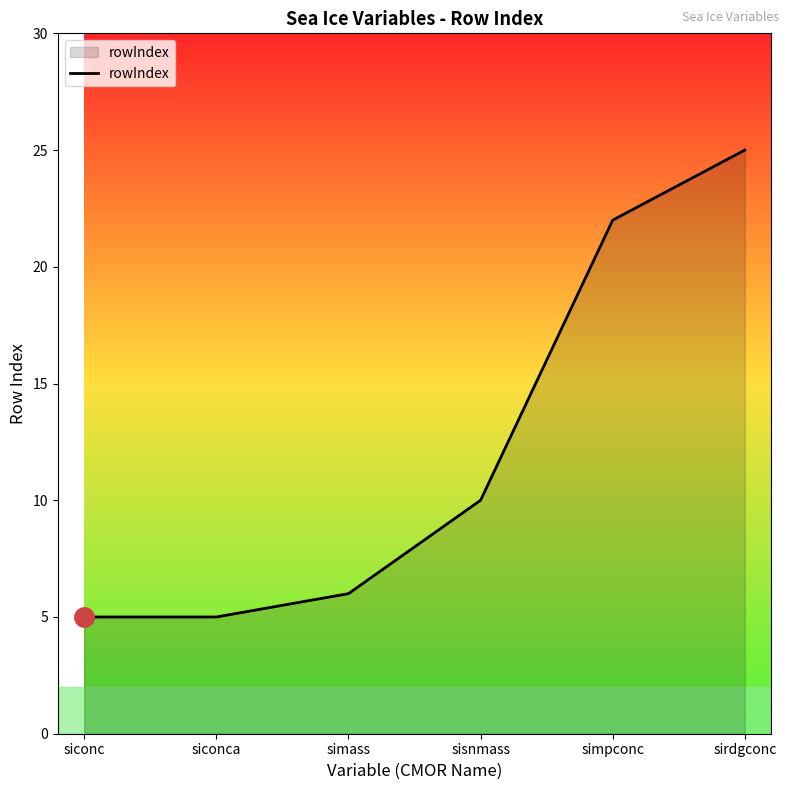

At which label is the value closest to 15?

sisnmass